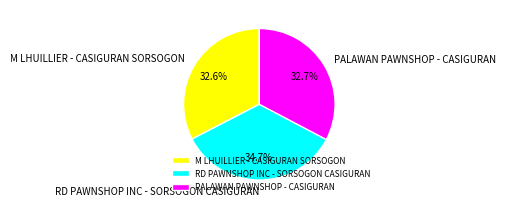

Is there a majority slice in this chart?

No